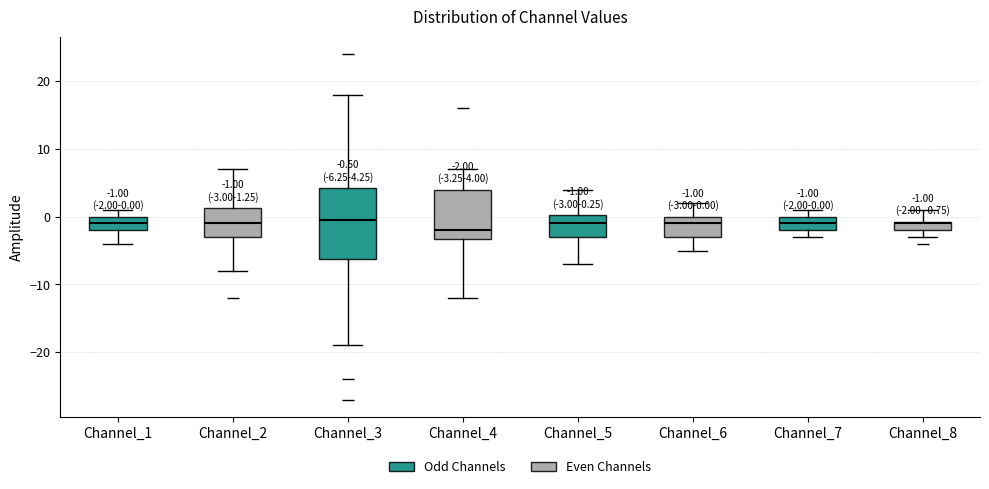

Which box is the tallest, from its lower edge to its upper edge?

Channel_3